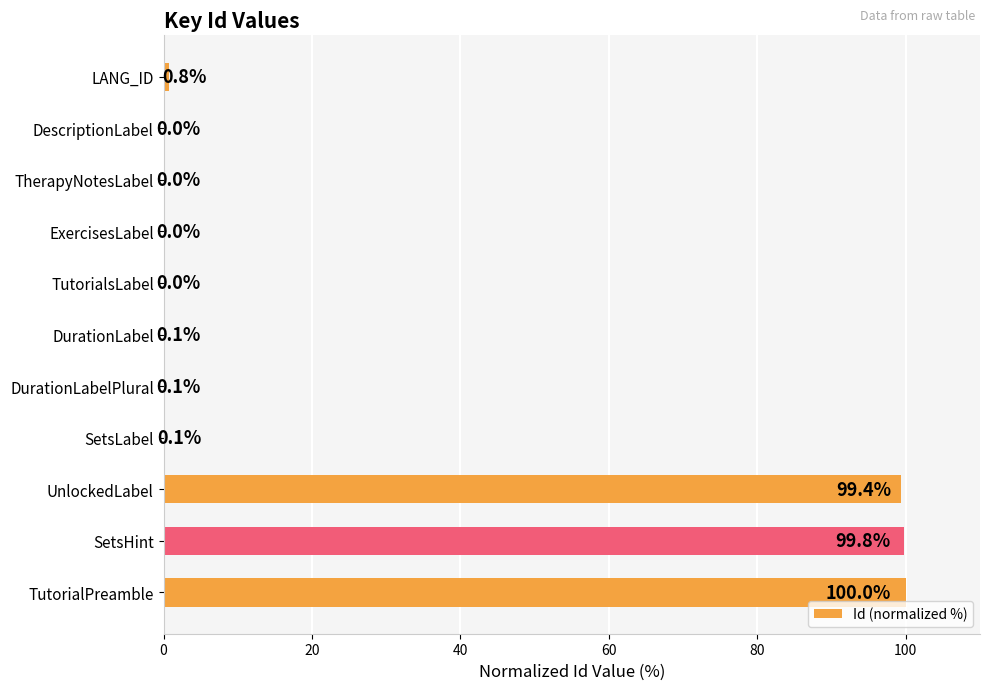

Where is the data nearest to the value 50?

LANG_ID